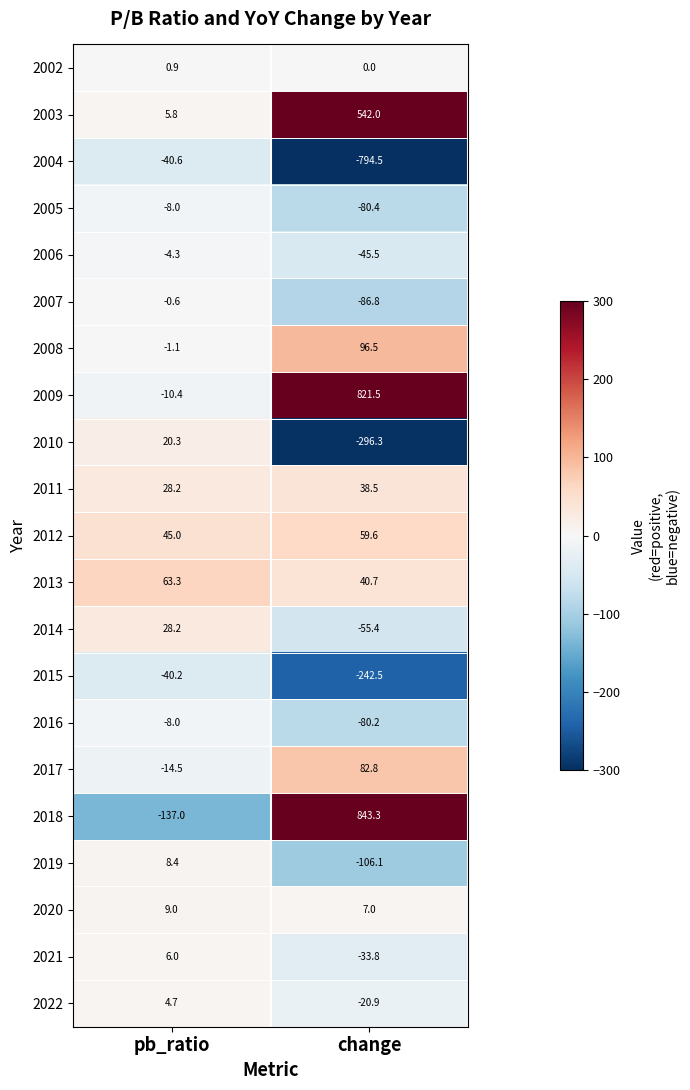

Which series has the largest total across all categories?

2009